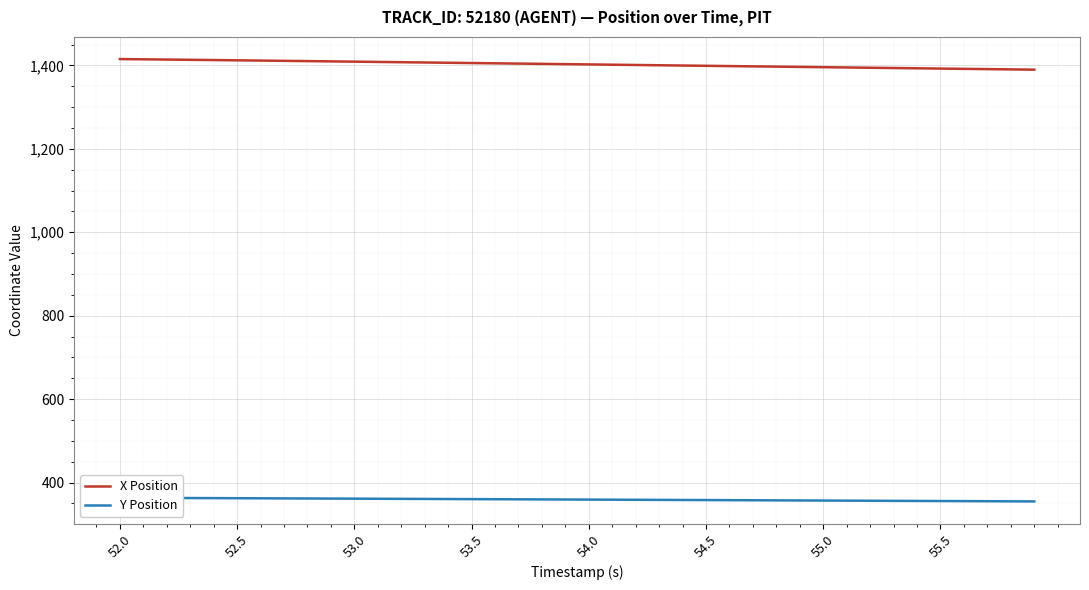

Is it true that X Position equals 1412.2 at 52.5?

True